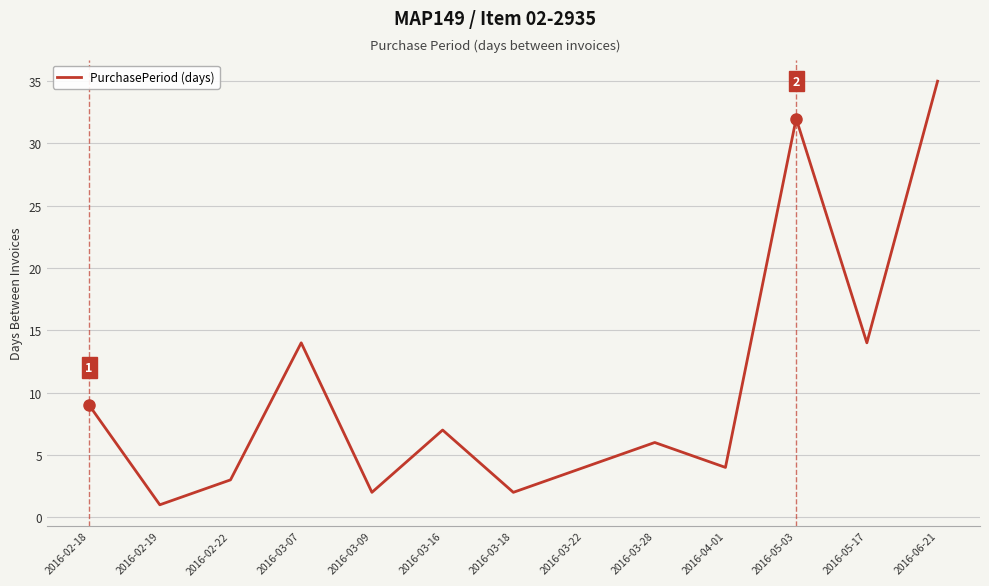

What position from the right is 2016-02-18?

13